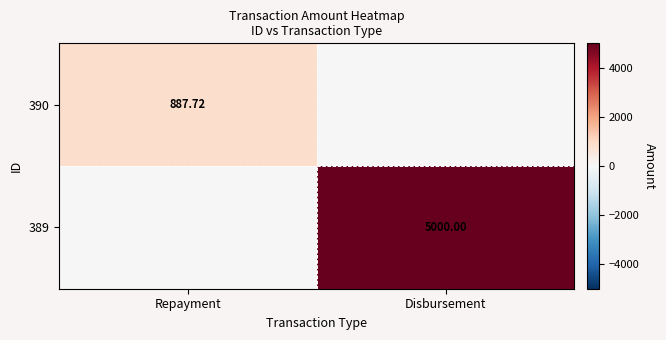

Is the value of 389 at Disbursement greater than the value of 390 at Repayment?

Yes